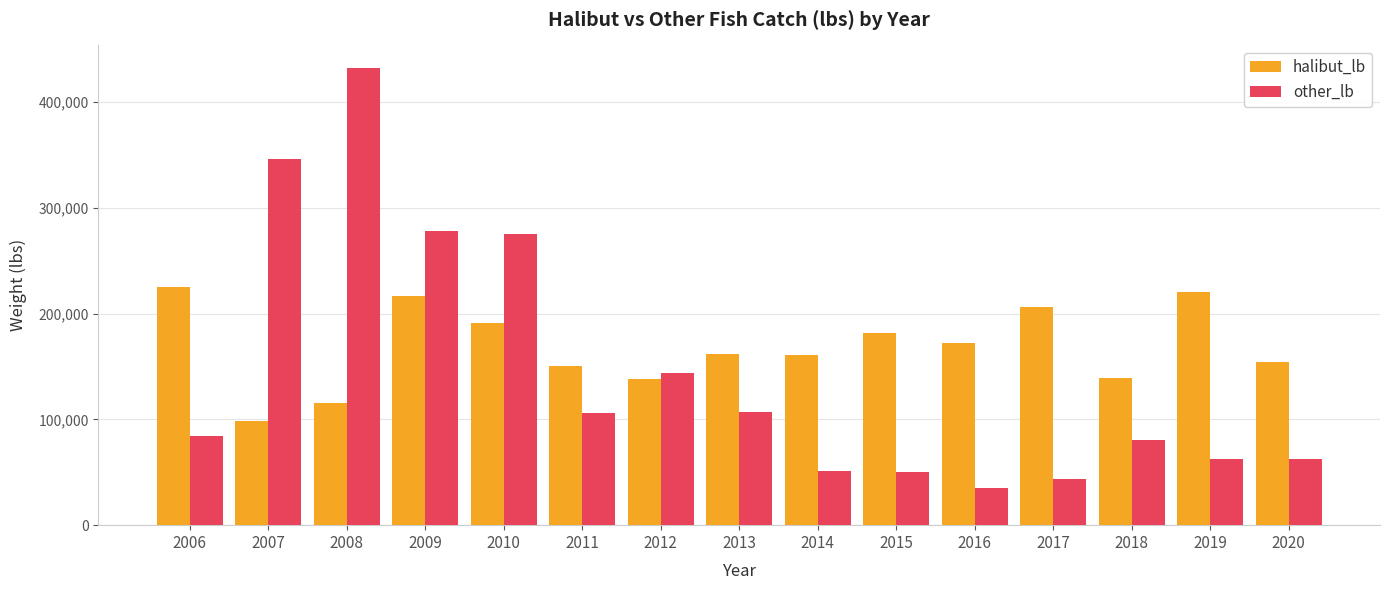

How many bars are there in each group?

2